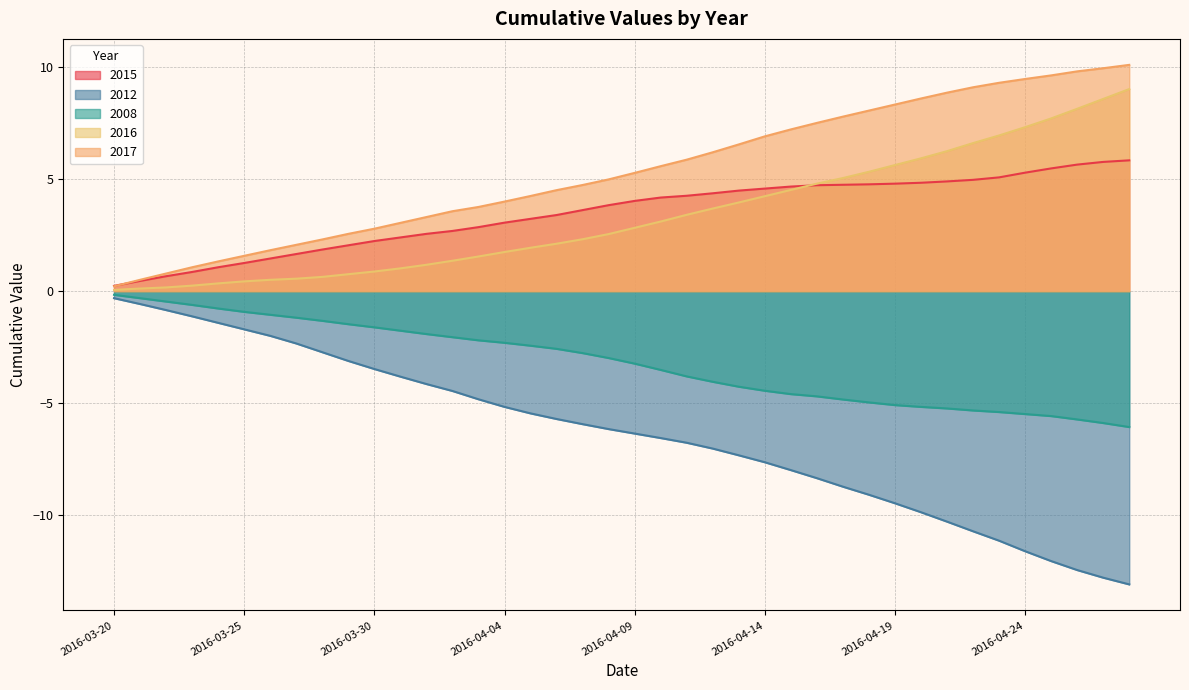

The value of 2015 at 2016-04-27 is 2.9. True or false?

False